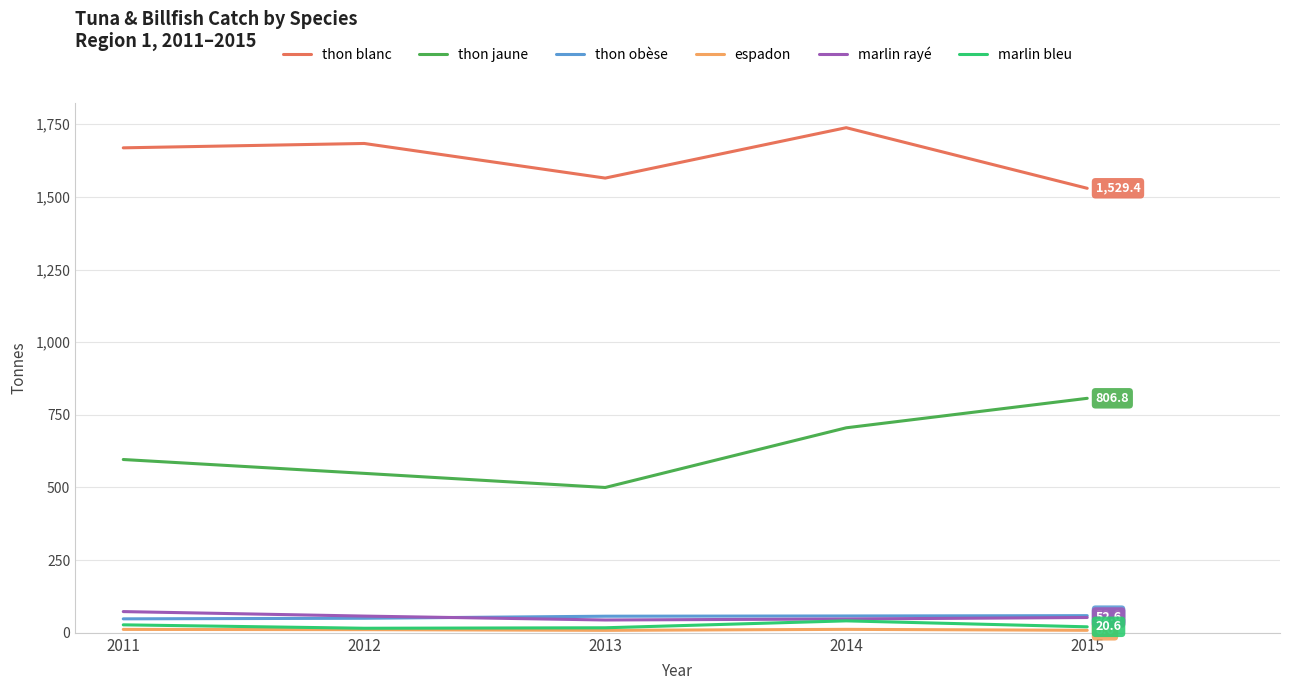

Which series changed the most between 2013 and 2014?

thon jaune